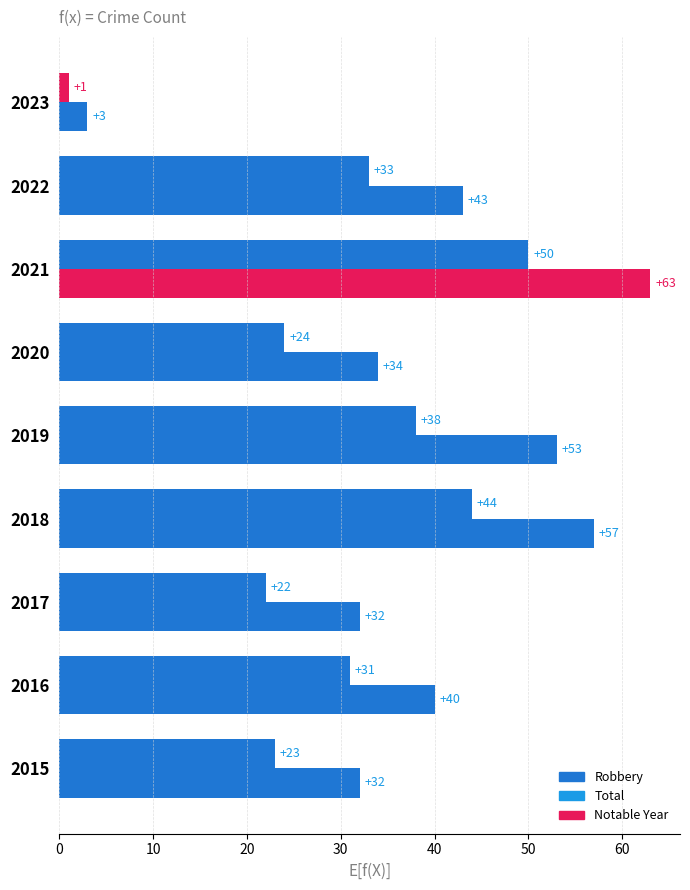

How many distinct data groups are displayed?

2